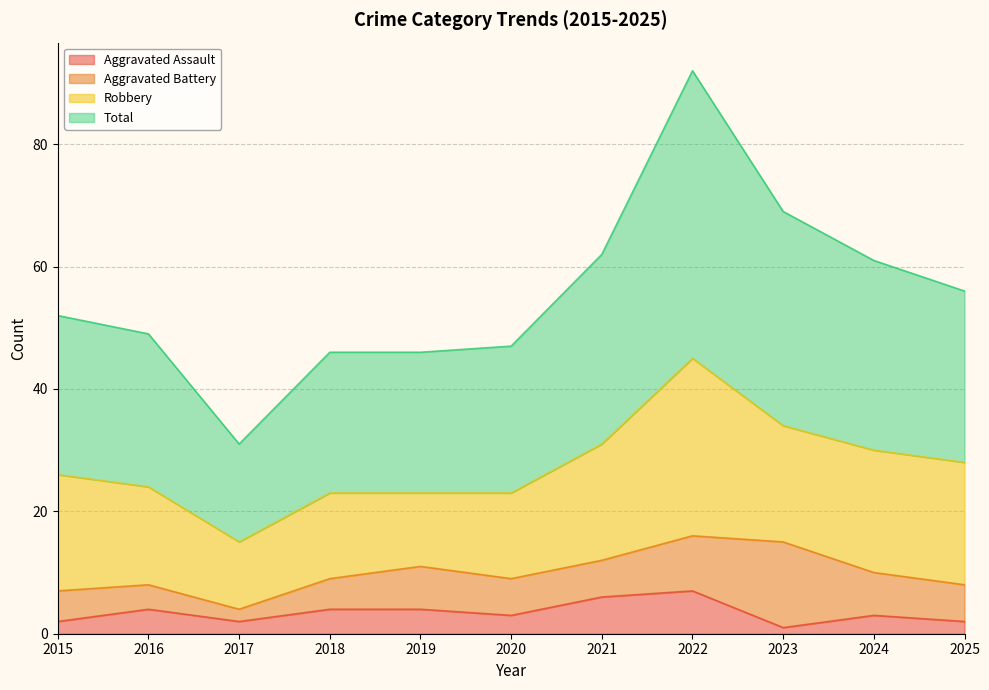

How many data points in Total are less than 52?

5